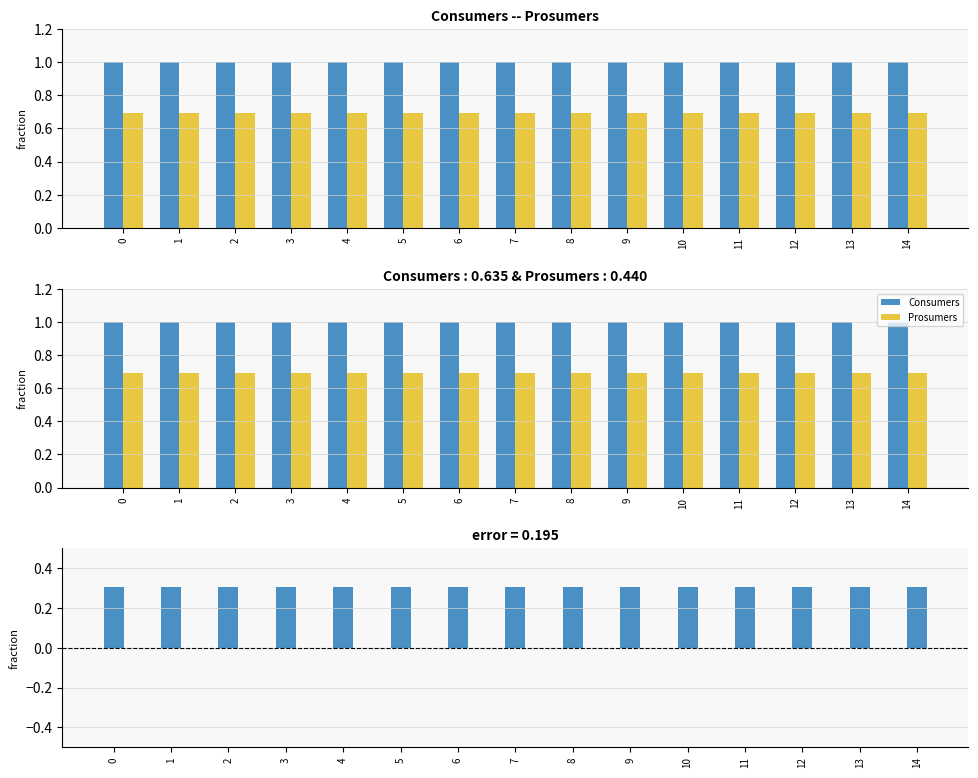

Are the bars grouped side by side (vs. stacked)?

Yes